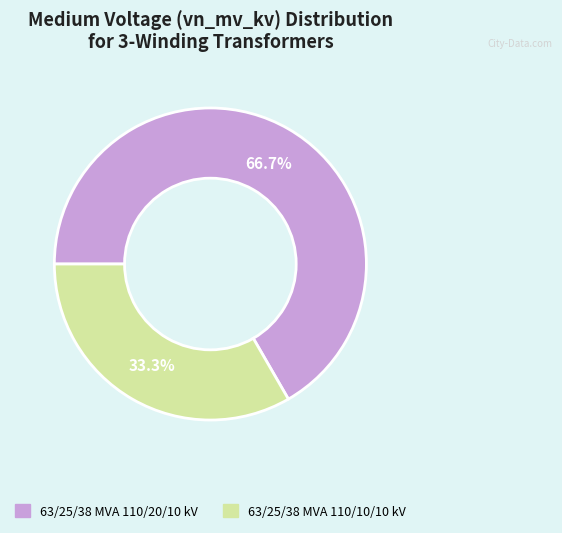

Which category has the smallest portion of the pie?

63/25/38 MVA 110/10/10 kV